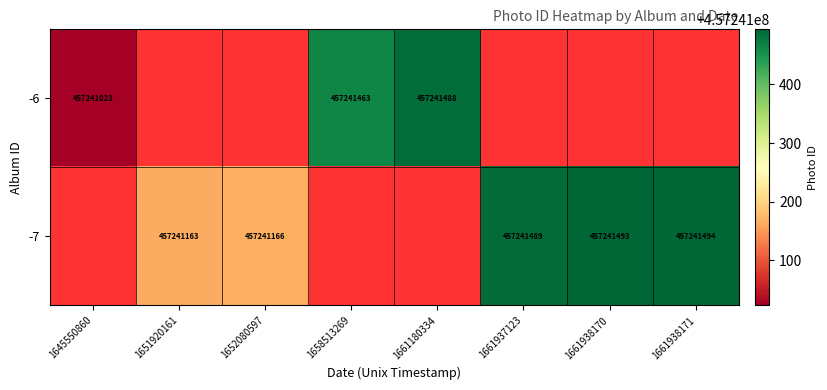

True or false: -6 has a value of 684137312 at 1661180334.

False